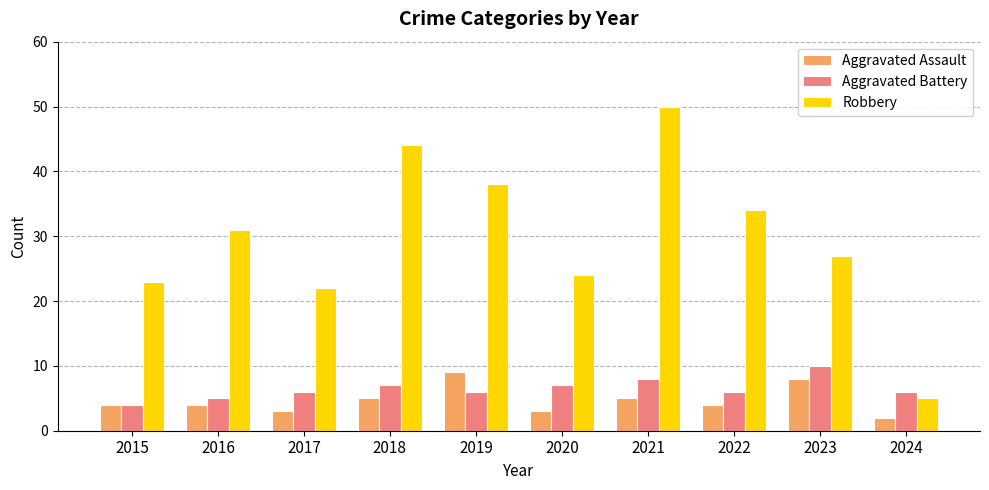

What are all the series names shown in the legend?

Aggravated Assault, Aggravated Battery, Robbery